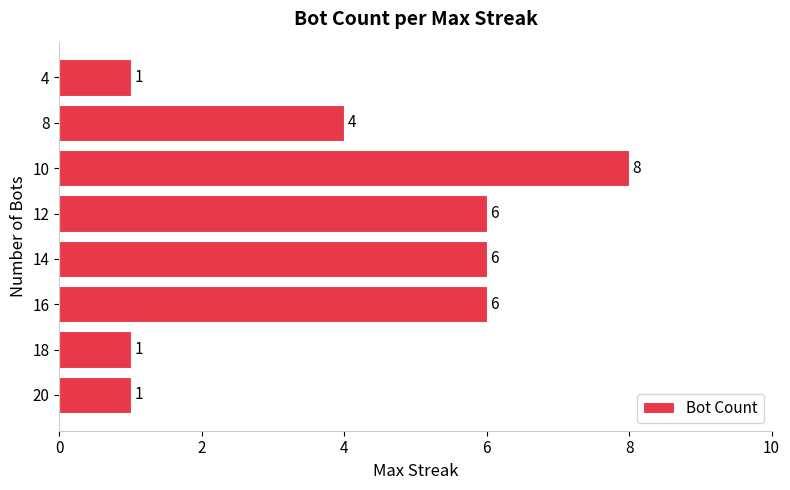

Where is the data nearest to the value 4?

8